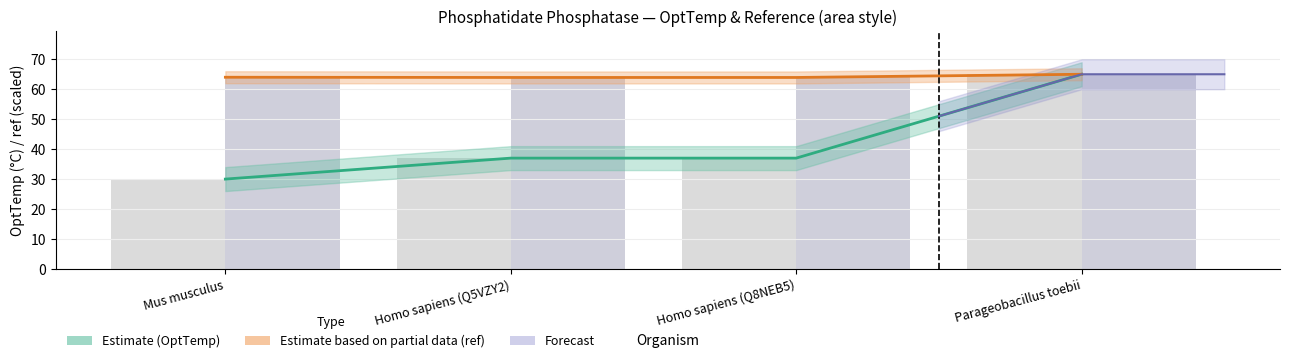

What is the label of the 3rd bar from the left?

Homo sapiens (Q8NEB5)